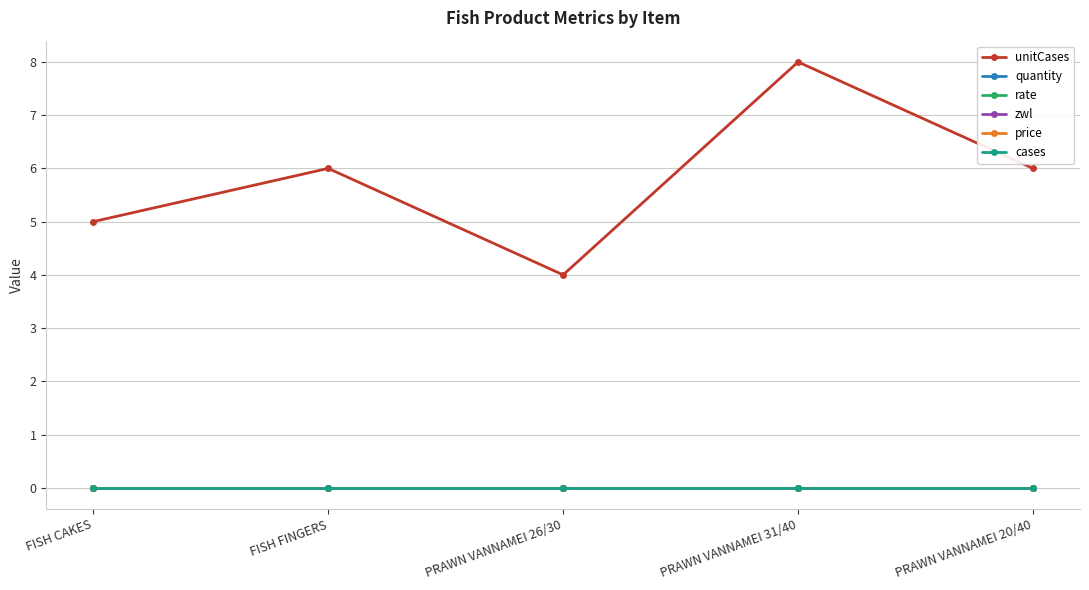

True or false: quantity and unitCases cross at least once.

False